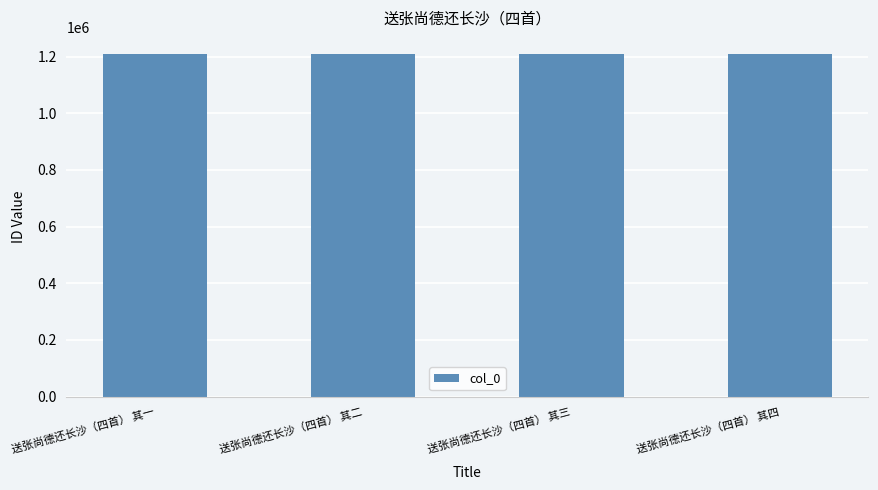

How many values are between 1208836 and 1208838?

3